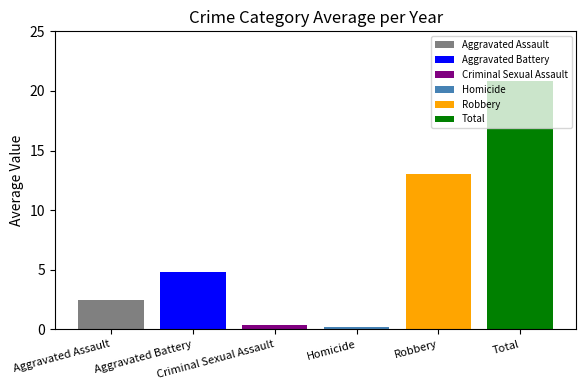

What is the label of the 2nd bar from the left?

Aggravated Battery